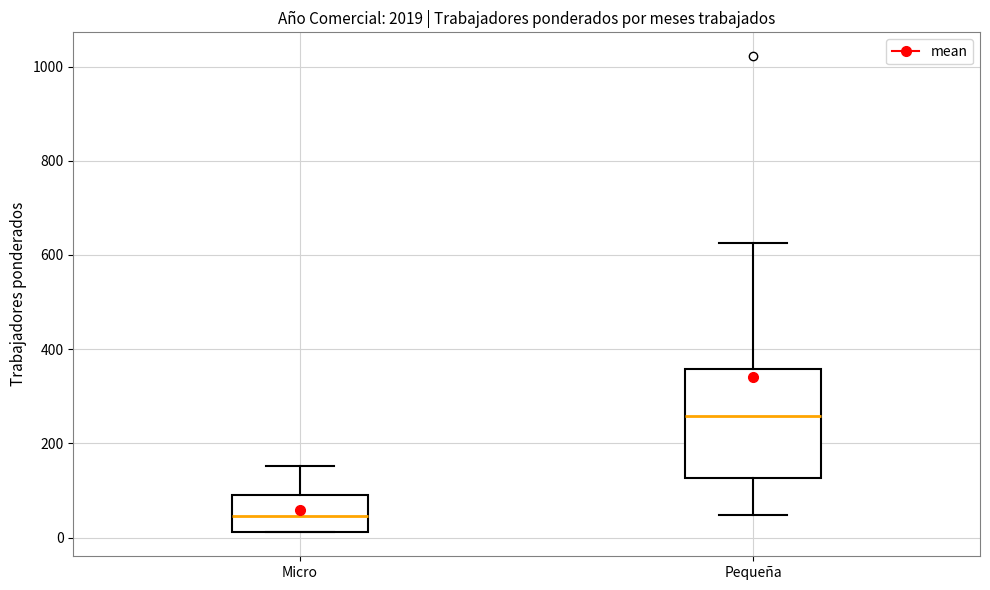

Reading left to right, read every box against the y-axis: the position of its median line, the range the box covers, and the ends of its whiskers. The values are not printed on the chart, so give them approximately, as read against the axis.

Micro: median 40, box 20 to 100, whiskers 20 to 160
Pequeña: median 260, box 120 to 360, whiskers 40 to 620